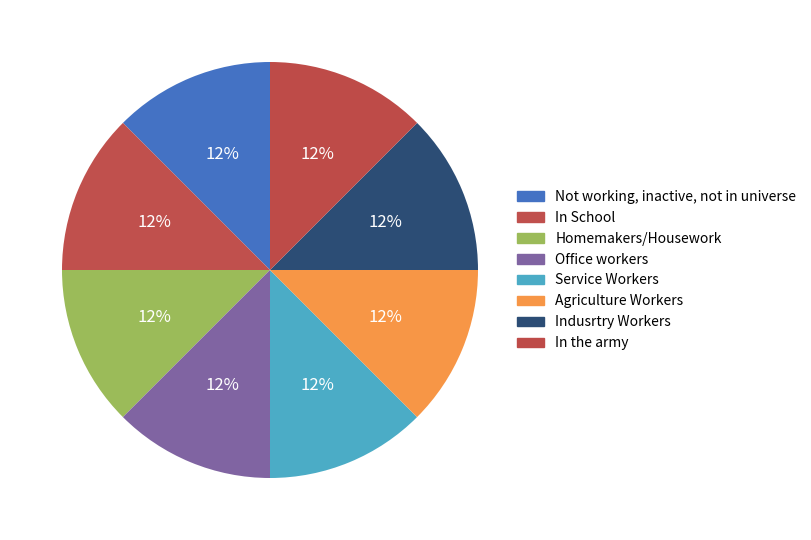

How many segments does this pie chart have?

8